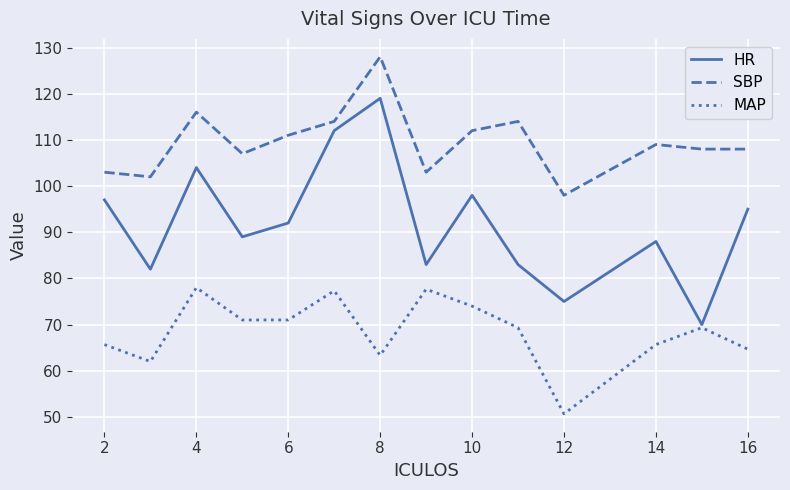

What is the smallest value displayed?

50.7